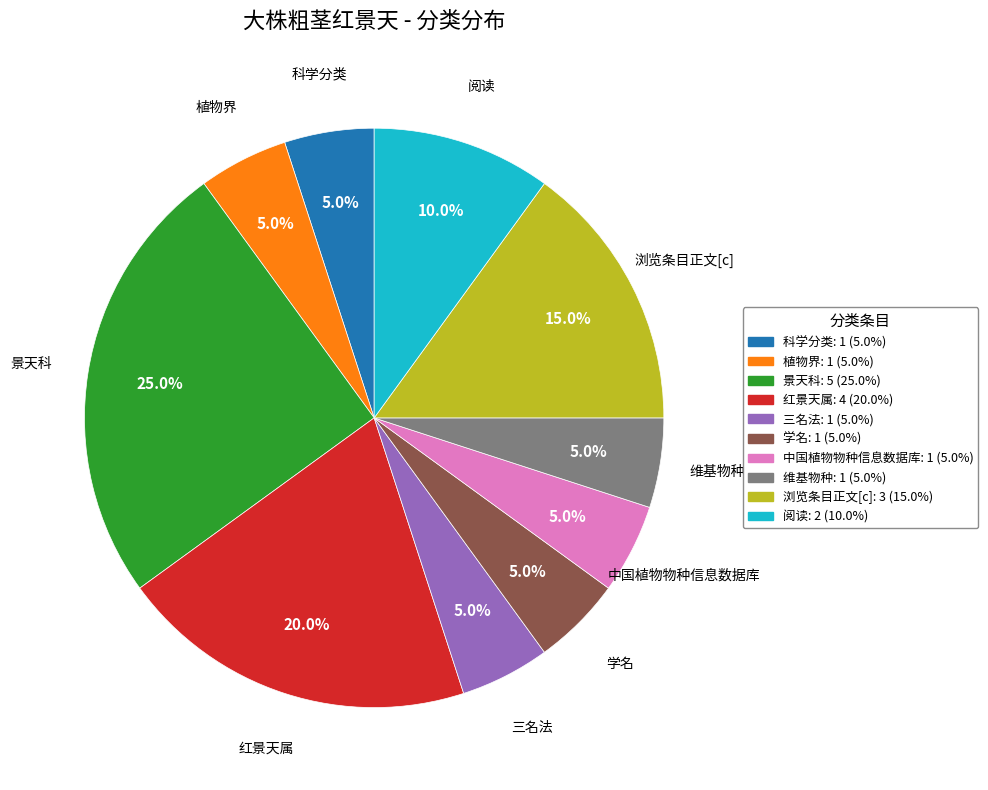

True or false: 科学分类 accounts for 5% of the total.

True